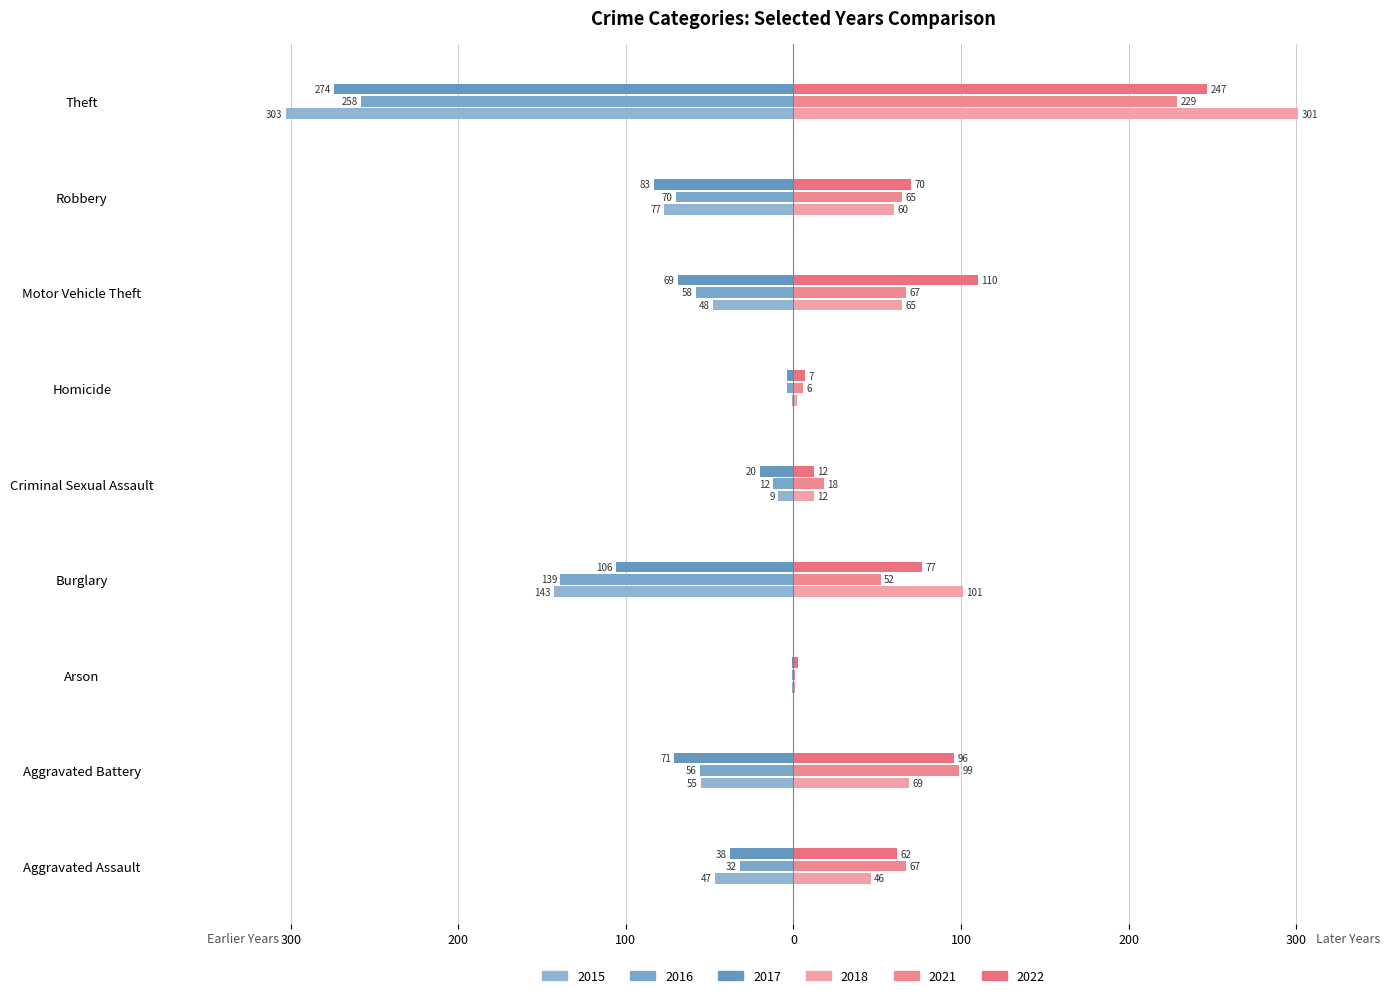

True or false: 2021 has a value of 340 at Theft.

False